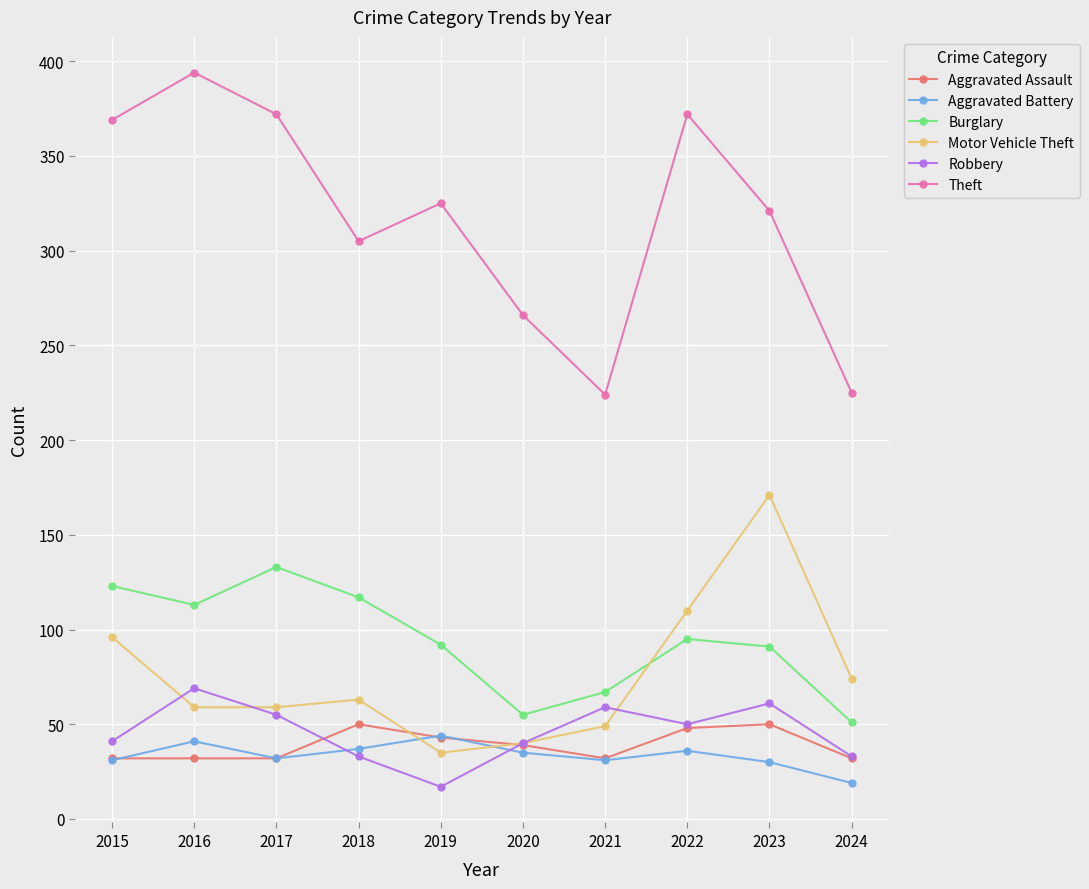

What is the difference between the Burglary values at 2015 and 2021?

56